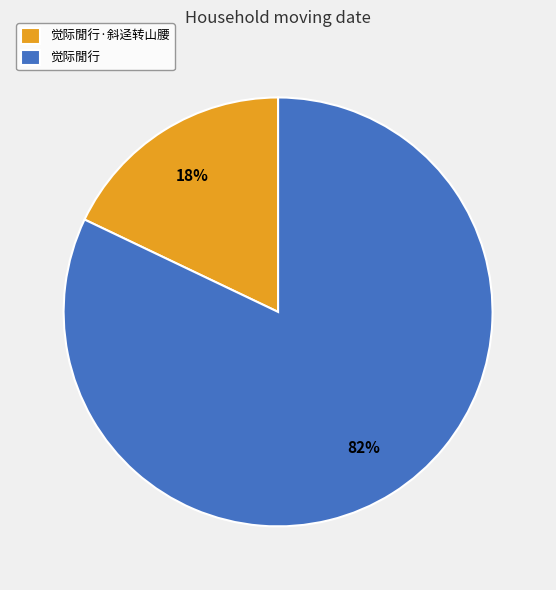

Is there a majority slice in this chart?

Yes